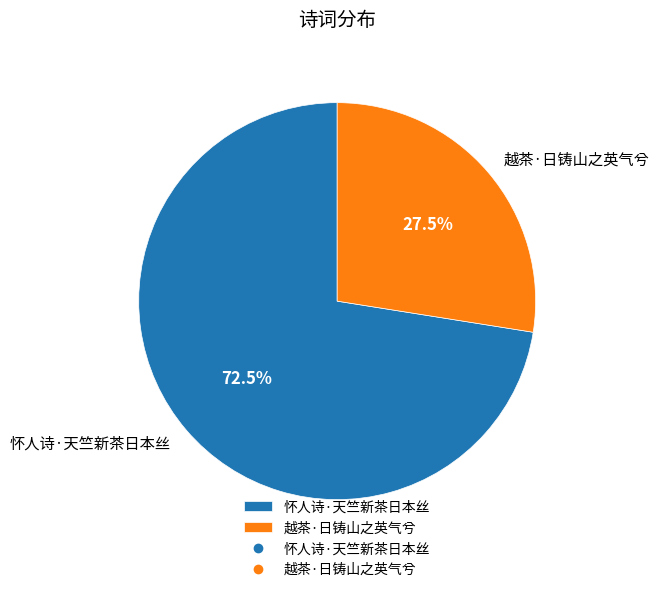

Does any single category account for the majority?

Yes